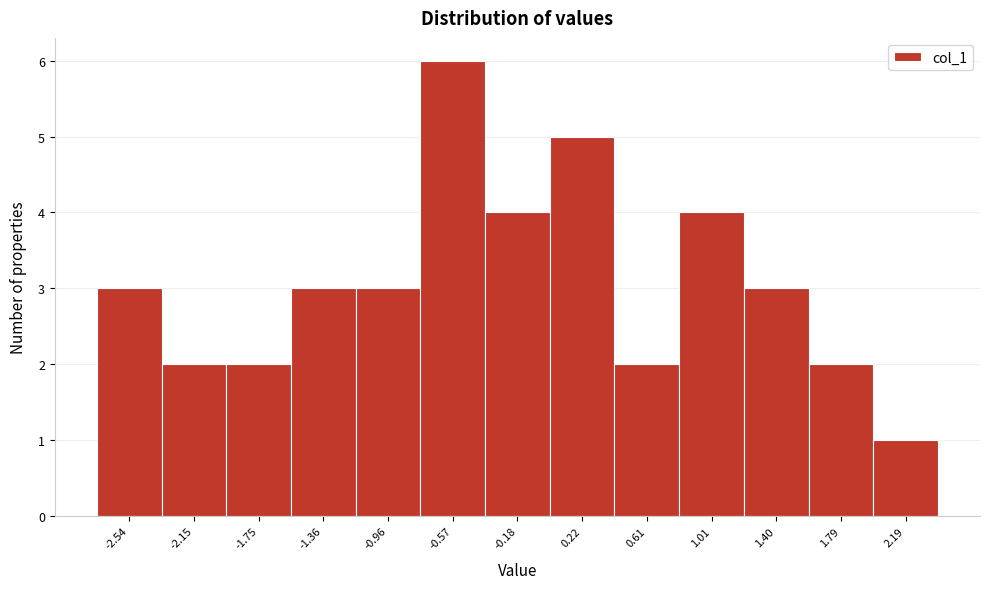

Reading left to right, what are all the values shown in this chart?

-2.54=3	-2.15=2	-1.75=2	-1.36=3	-0.96=3	-0.57=6	-0.18=4	0.22=5	0.61=2	1.01=4	1.40=3	1.79=2	2.19=1